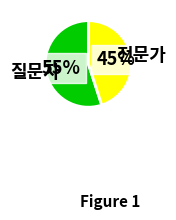

Which has a higher value, 질문자 or 전문가?

질문자